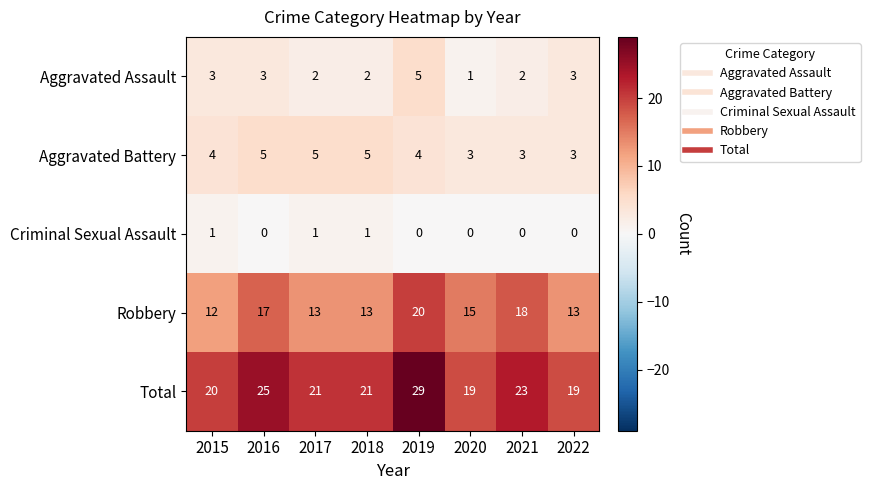

True or false: Aggravated Battery has a value of 5 at 2018.

True